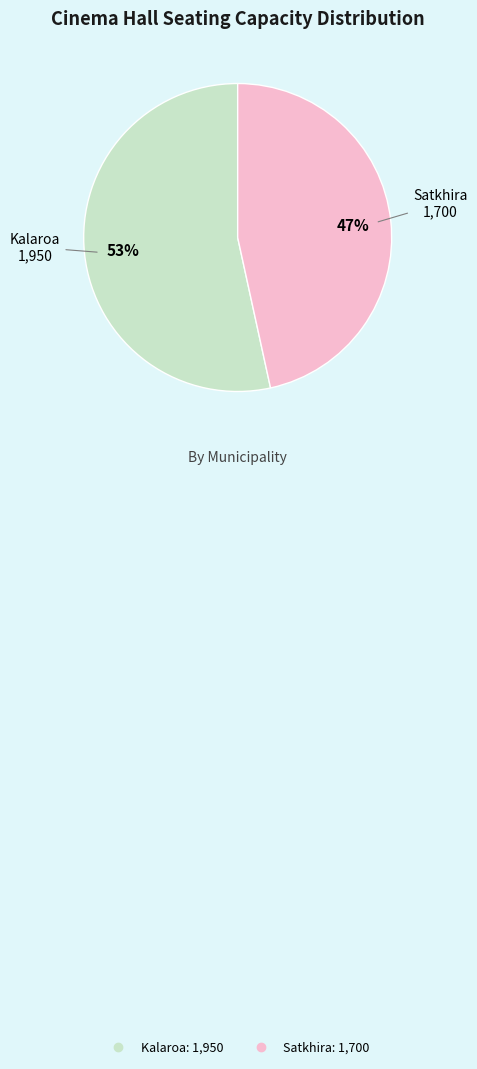

Is Kalaroa the majority of the pie?

Yes